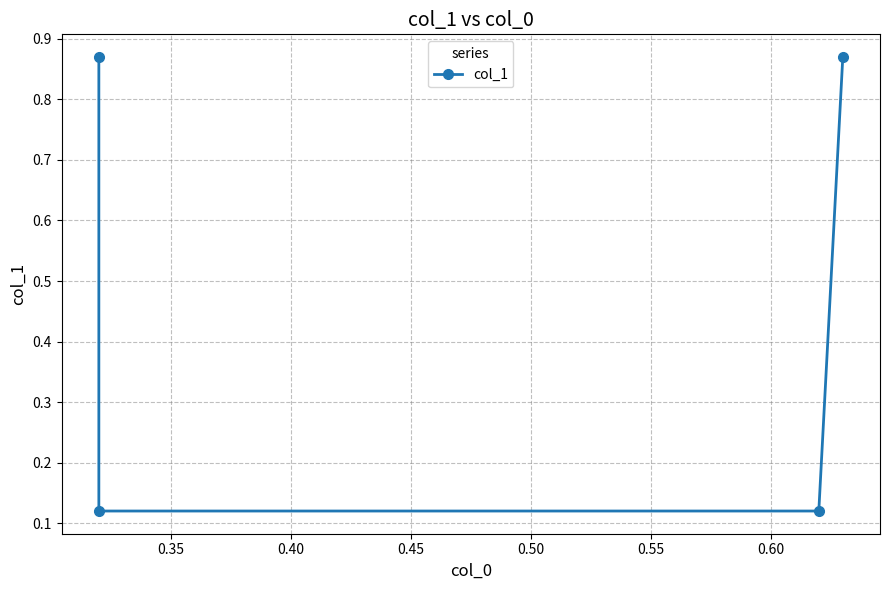

What is the difference between the maximum and minimum values?

0.8